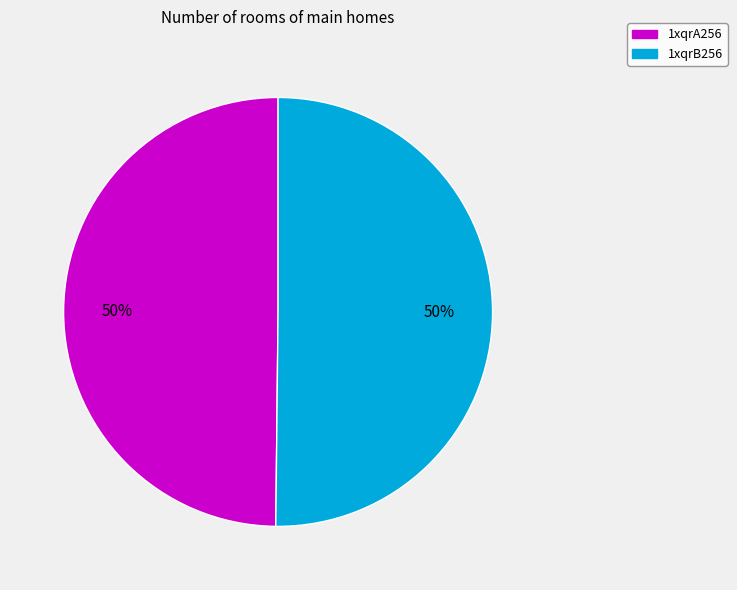

How many segments does this pie chart have?

2